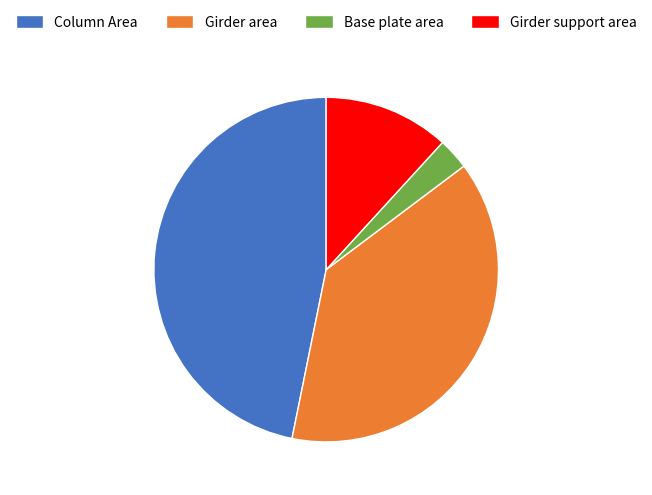

True or false: Column Area accounts for 56% of the total.

False